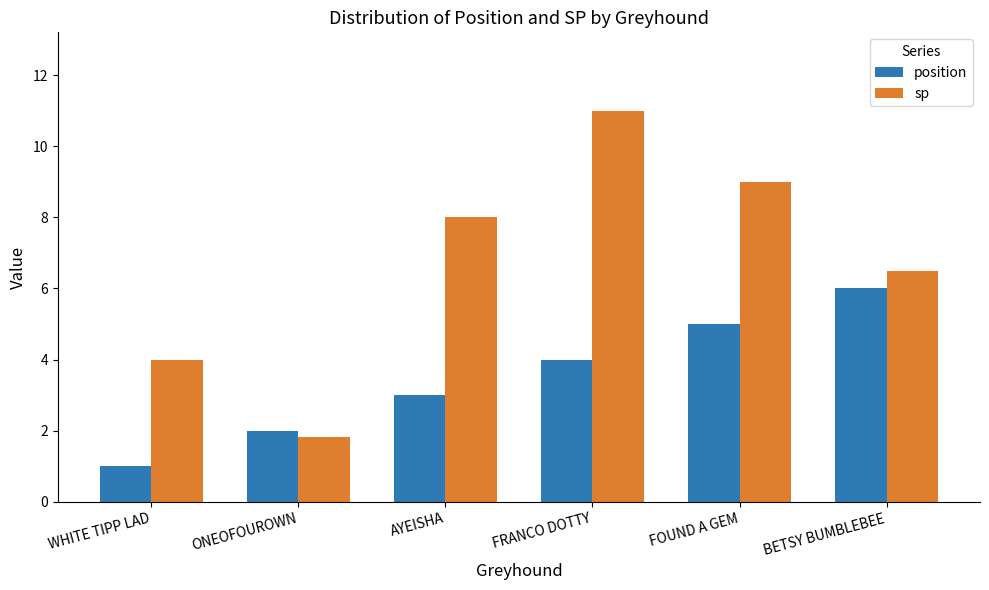

What is the value of the position bar at the 6th from the left?

6.0